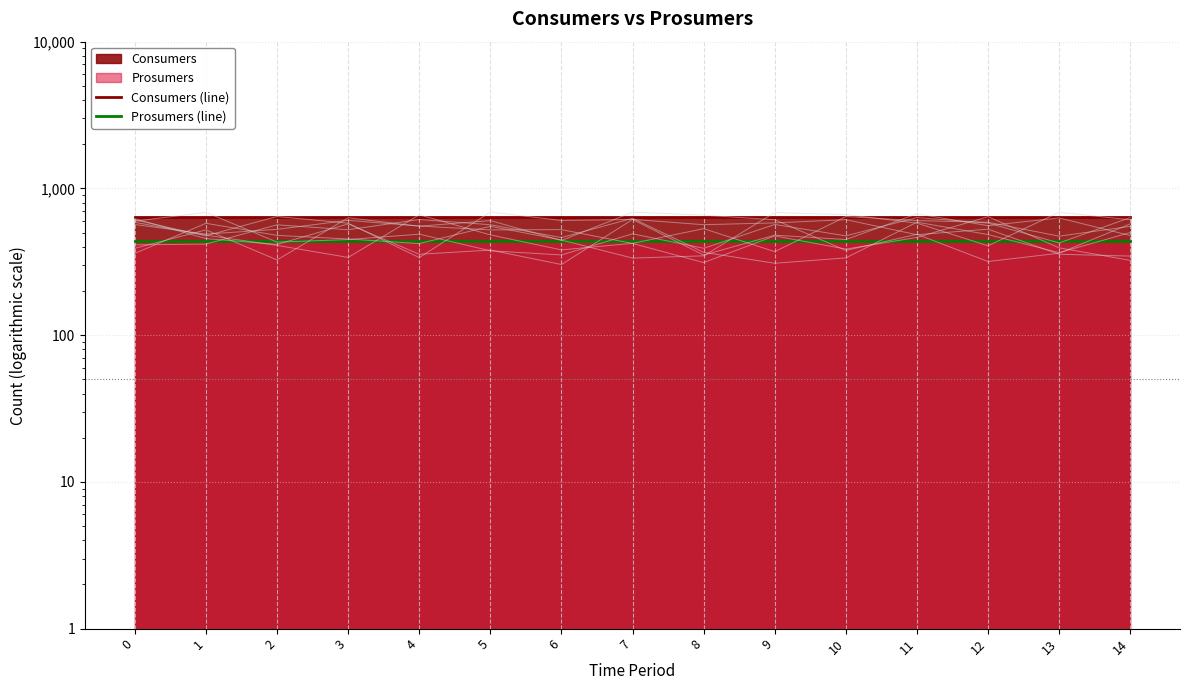

Is it true that Prosumers (line) equals 723 at 13?

False